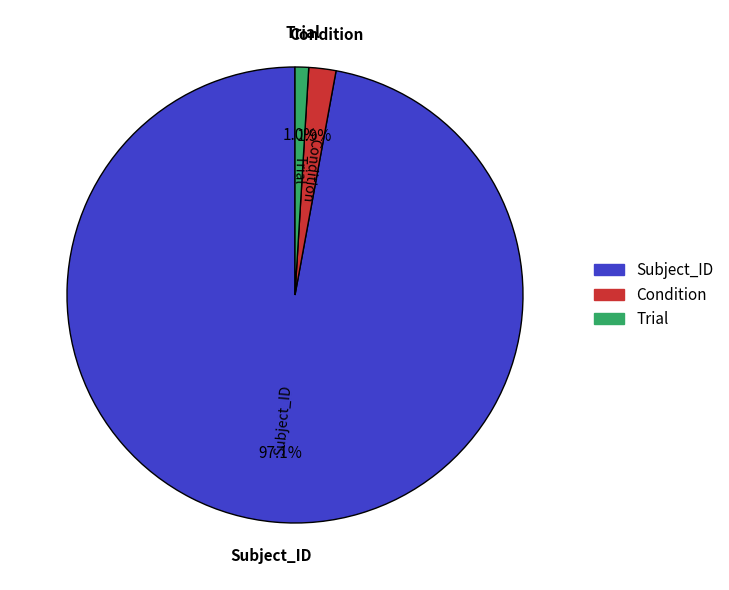

How many segments does this pie chart have?

3